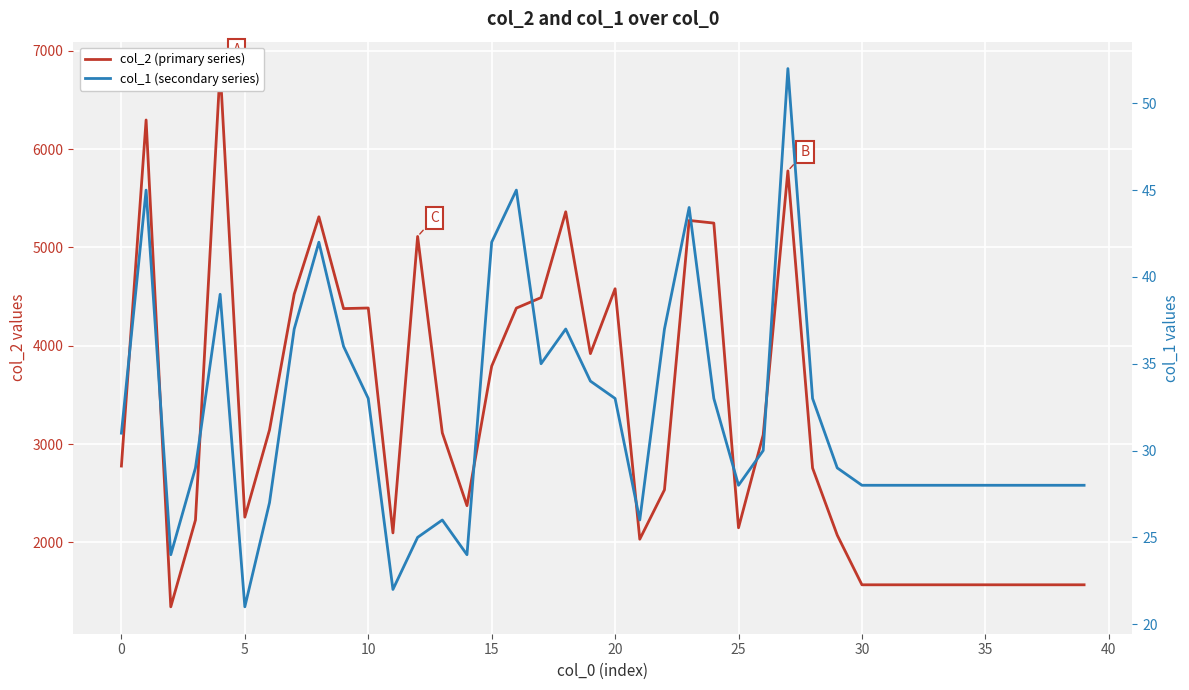

How many values in the col_1 (secondary series) series exceed 29?

19